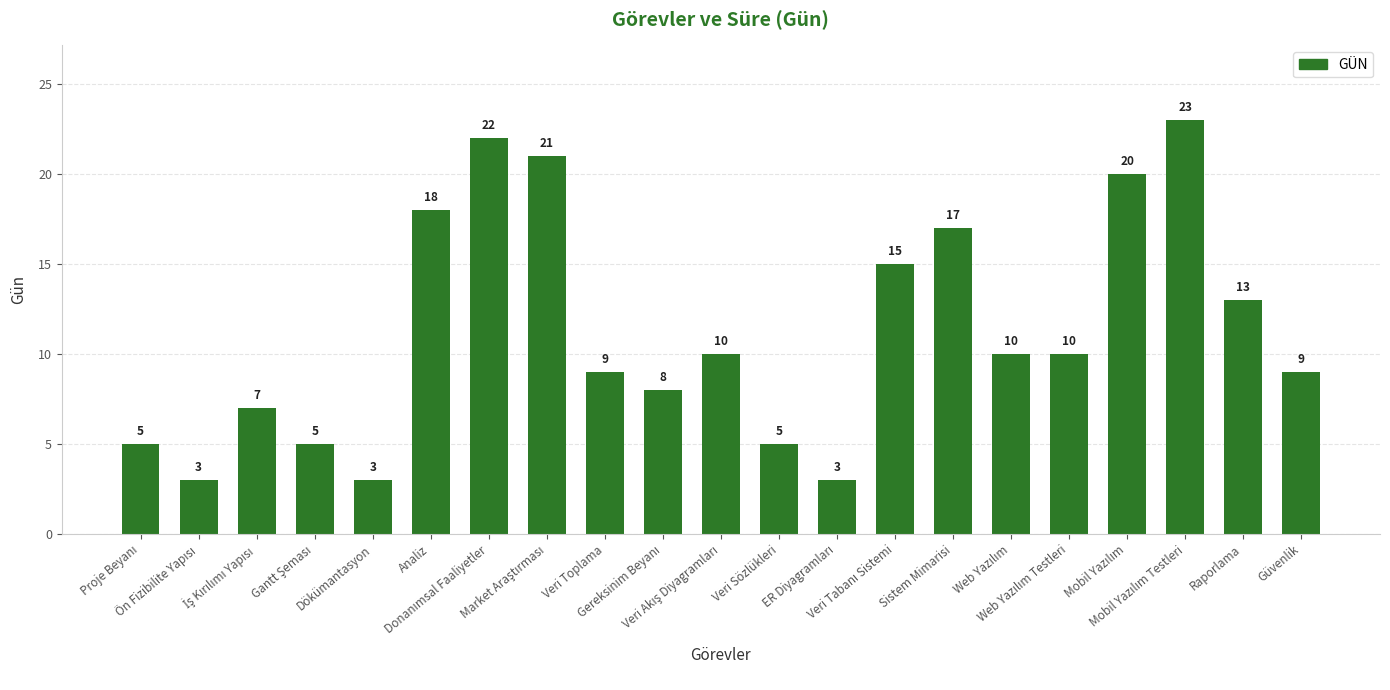

What is the maximum value shown in the chart?

23